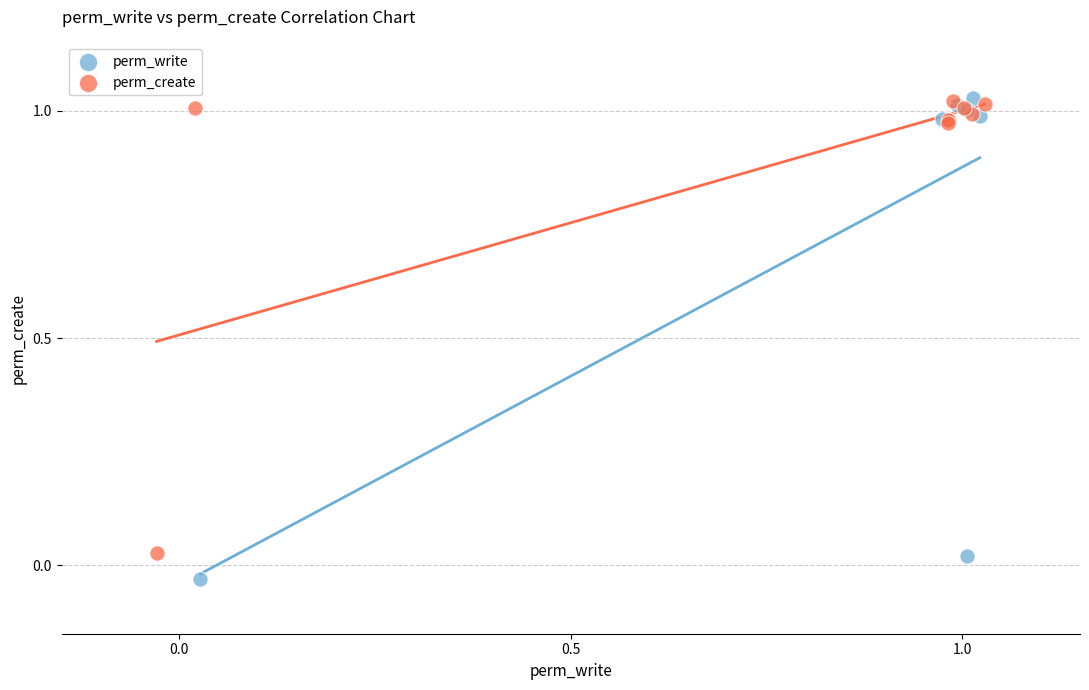

Which series contains the lowest Y value?

perm_write